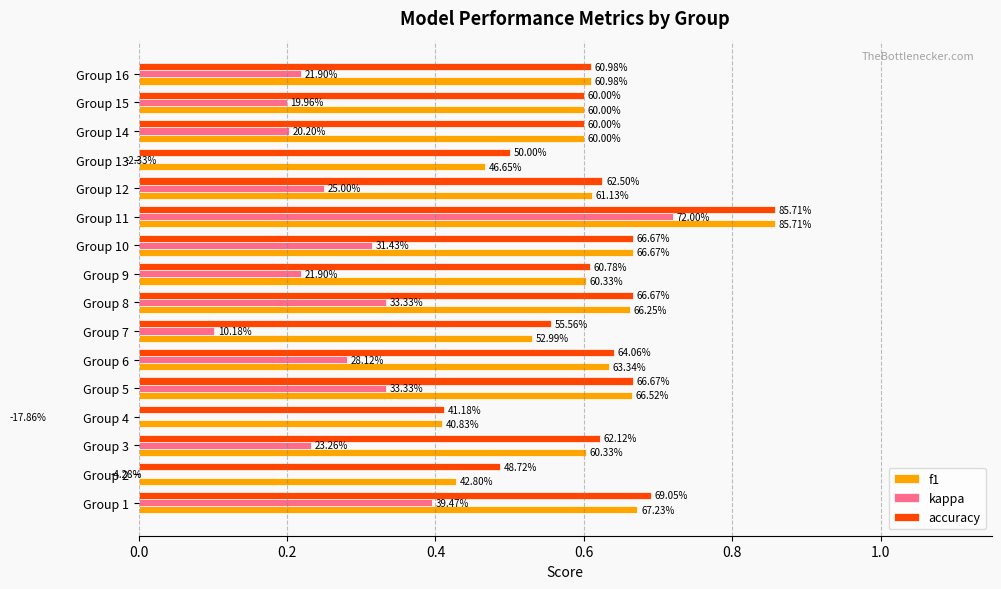

True or false: f1 has a value of 0.4 at Group 2.

True